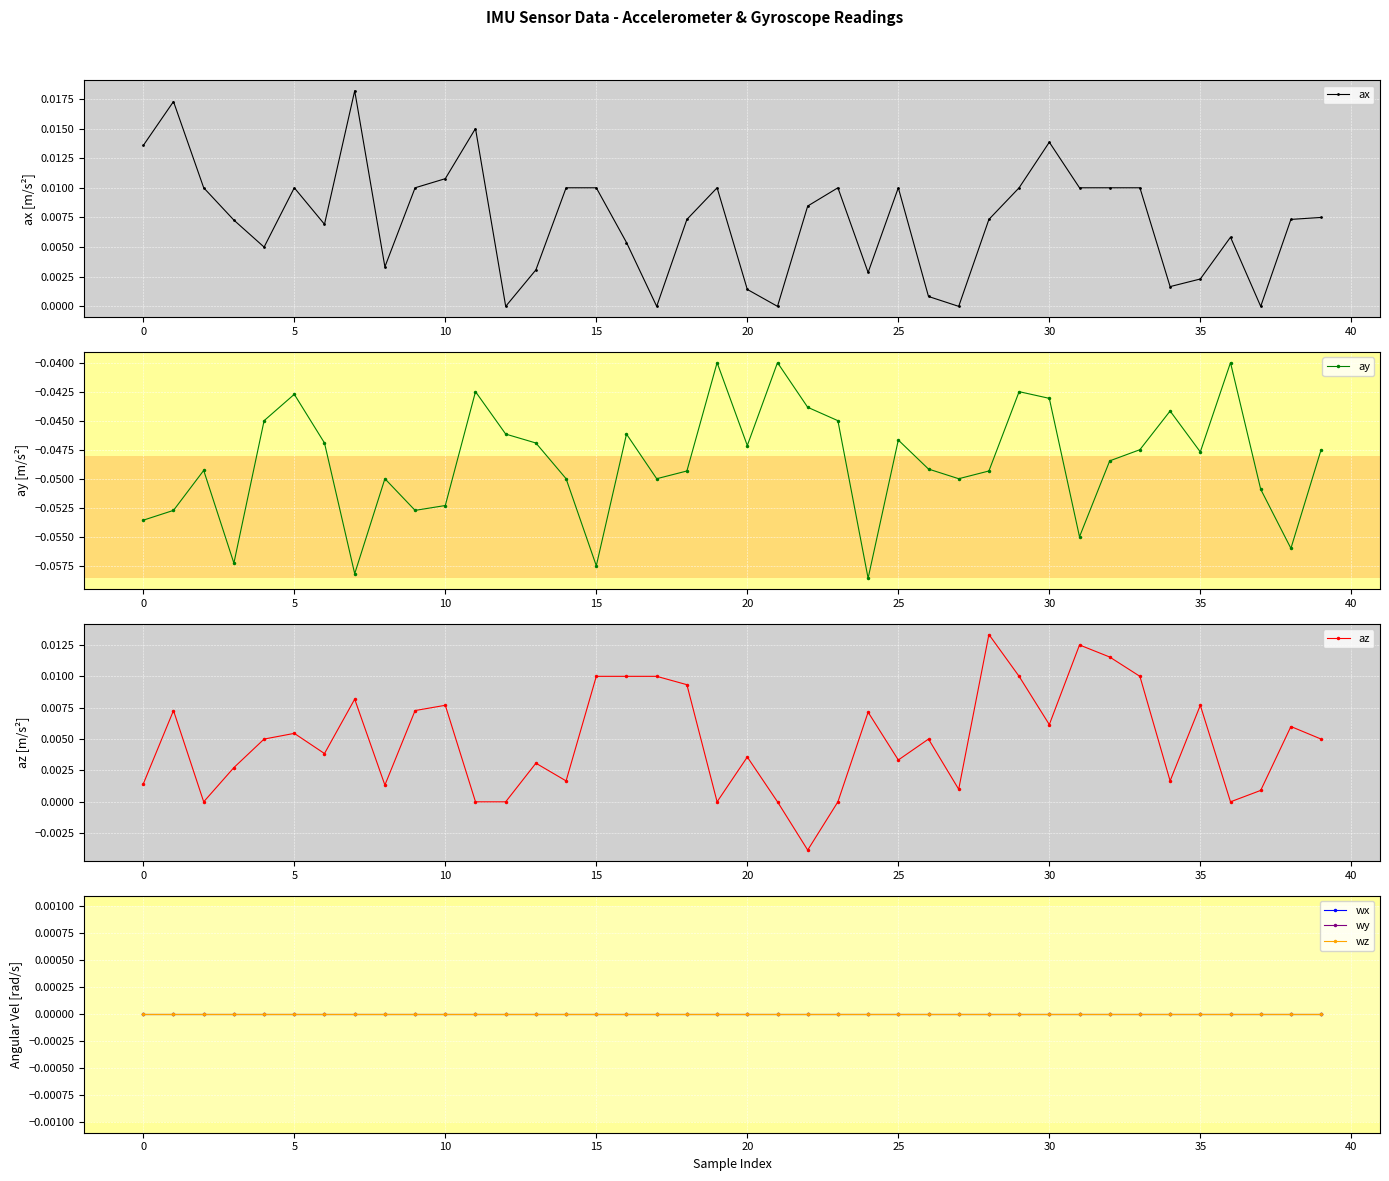

In ay, how many points are higher than both neighbors (excluding endpoints)?

11